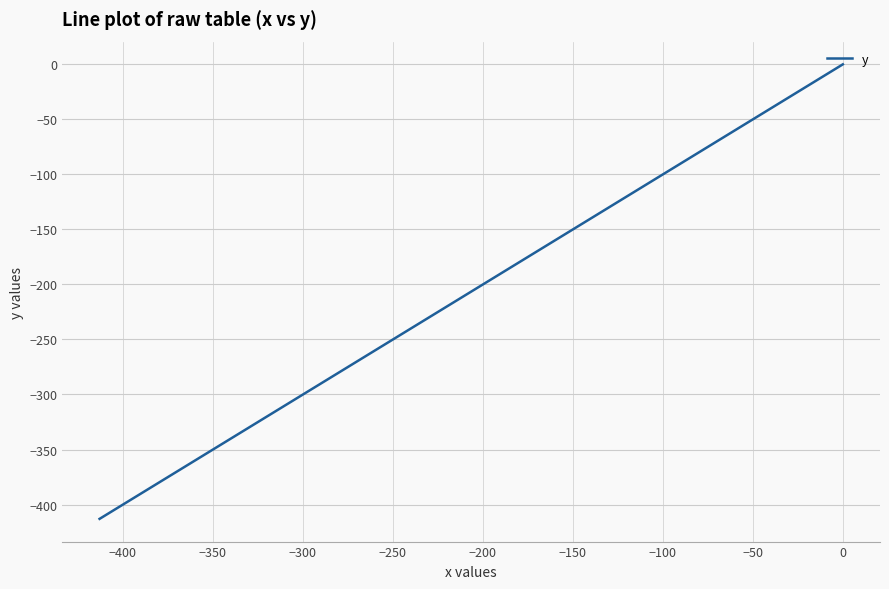

What is the average value?

-195.9